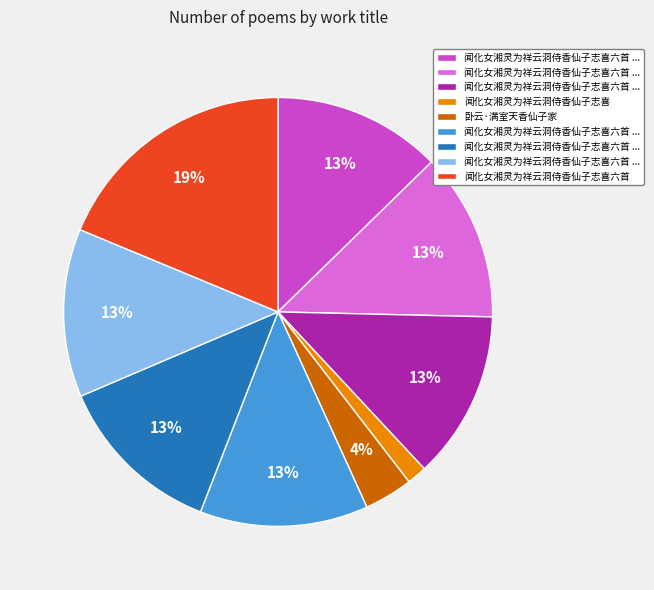

Is there any slice that represents more than half of the pie?

No